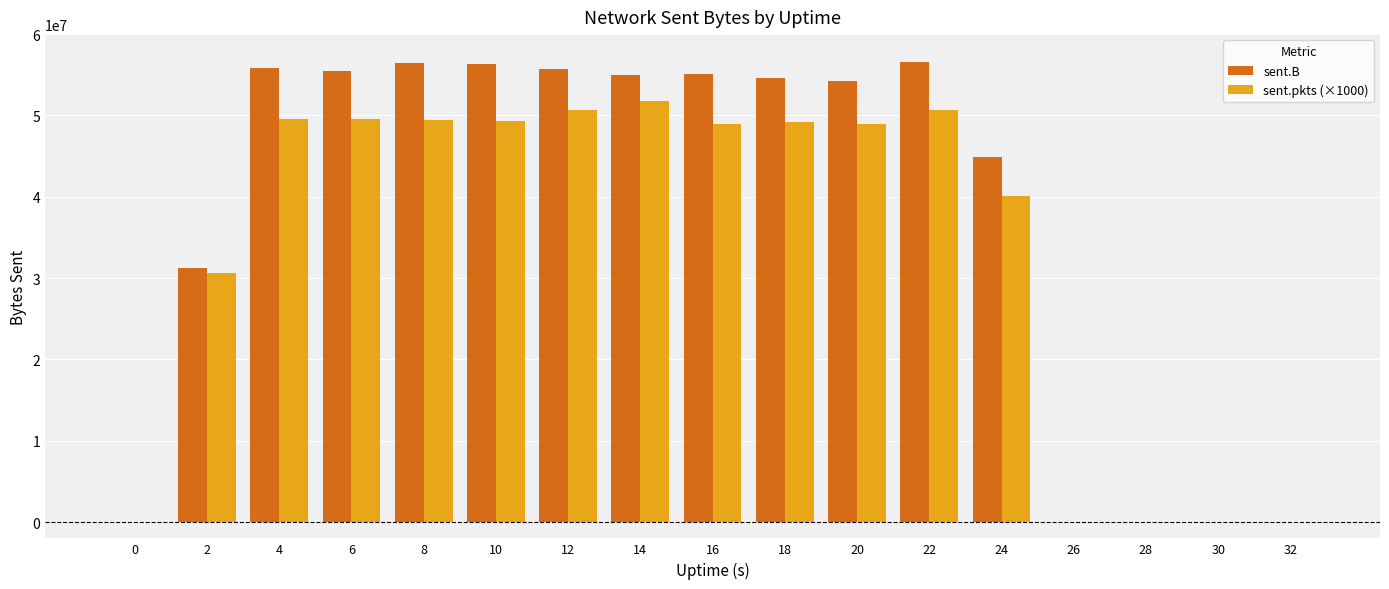

Does the chart contain stacked bars?

No